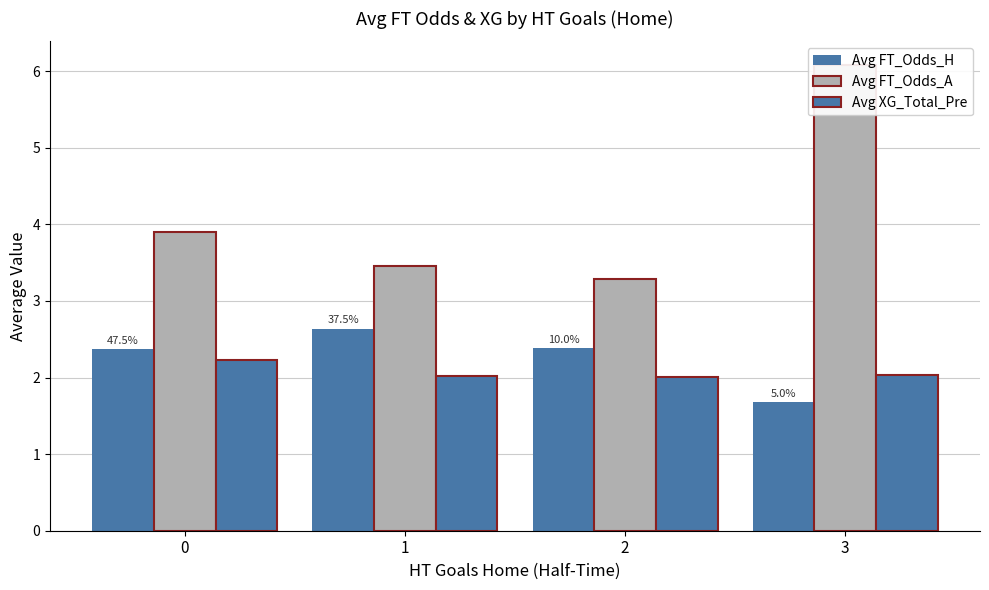

Which has a higher value, 2 or 3?

2